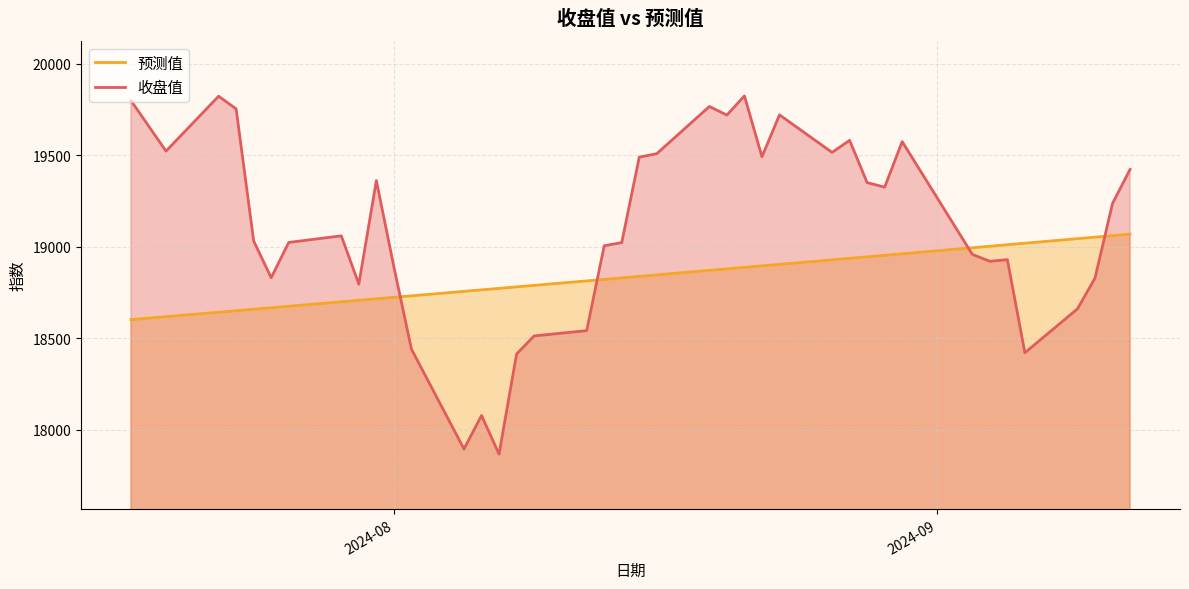

What is the average value of the 收盘值 series?

19098.2